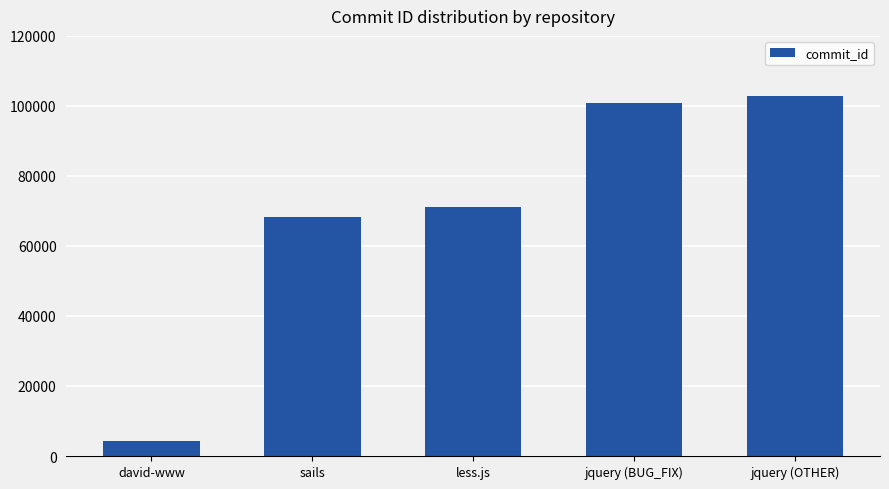

Are the bars grouped side by side (vs. stacked)?

No